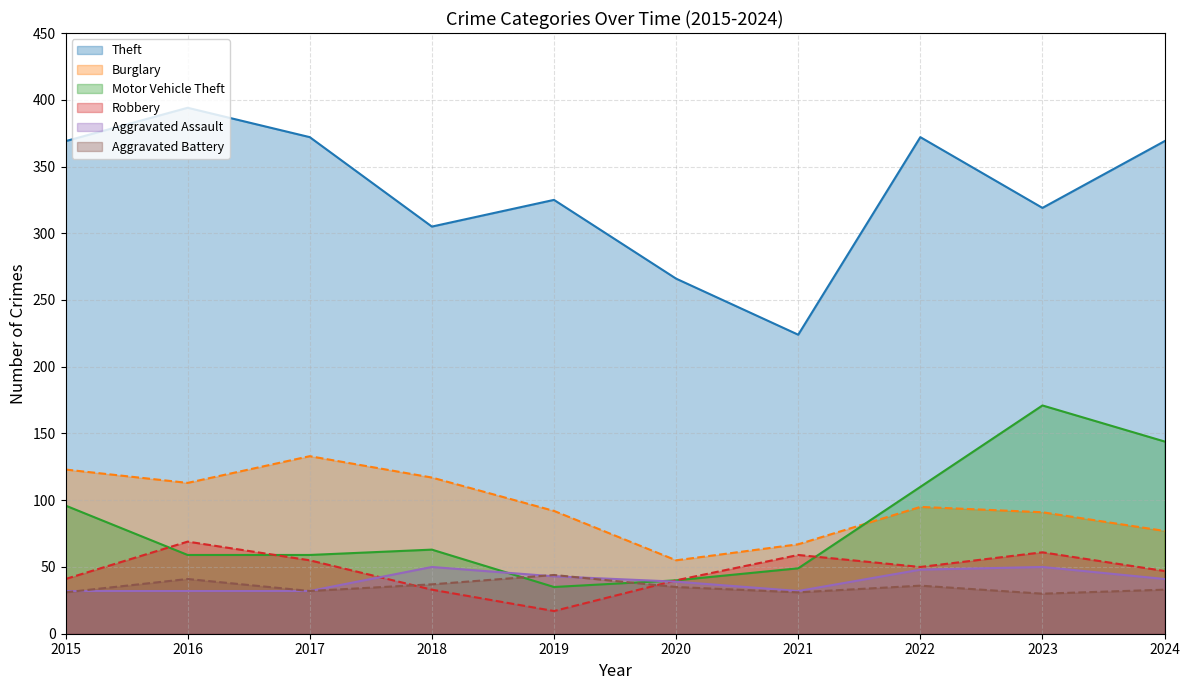

Reading left to right, list all the values displayed in this chart.

Theft: 369	394	372	305	325	266	224	372	319	369
Burglary: 123	113	133	117	92	55	67	95	91	77
Motor Vehicle Theft: 96	59	59	63	35	40	49	110	171	144
Robbery: 41	69	55	33	17	40	59	50	61	47
Aggravated Assault: 32	32	32	50	43	39	32	48	50	41
Aggravated Battery: 31	41	32	37	44	35	31	36	30	33